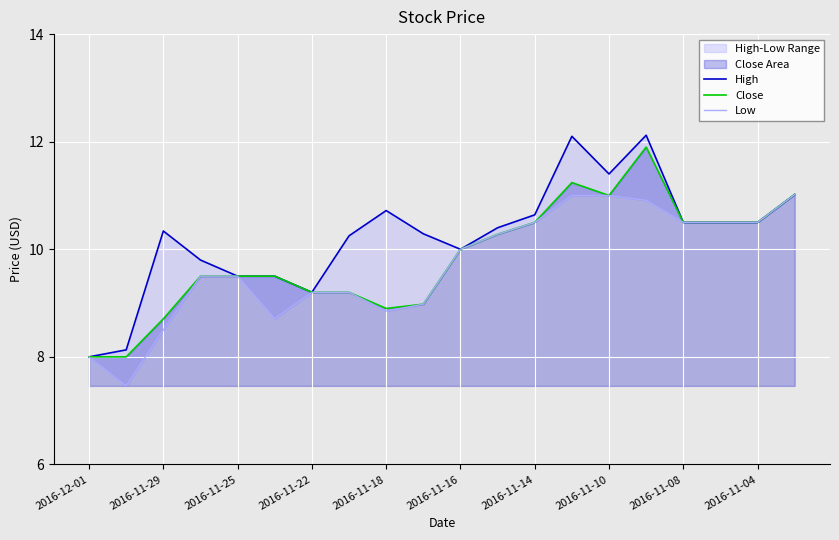

What is the highest value of the Close series?

11.9